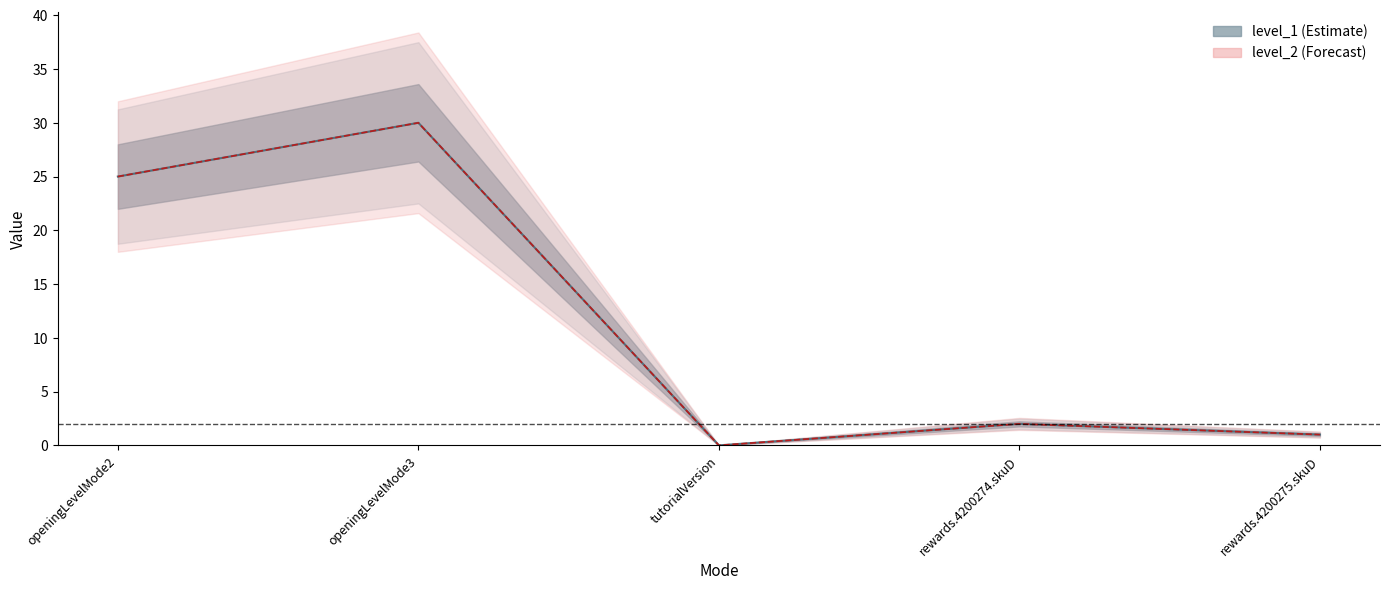

How many data points does each series have?

5